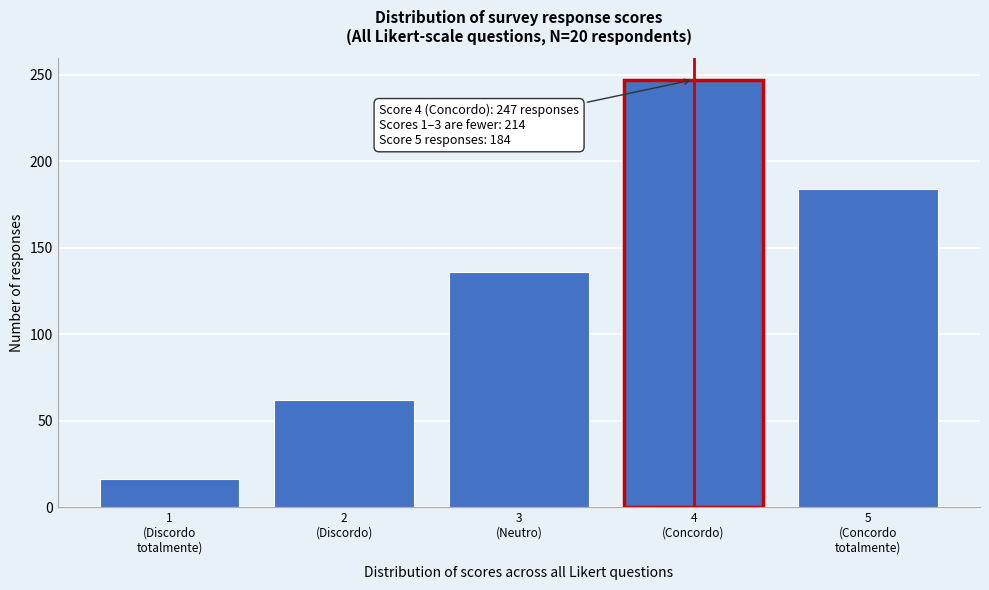

Reading right to left, list all the values displayed in this chart.

184	247	136	62	16